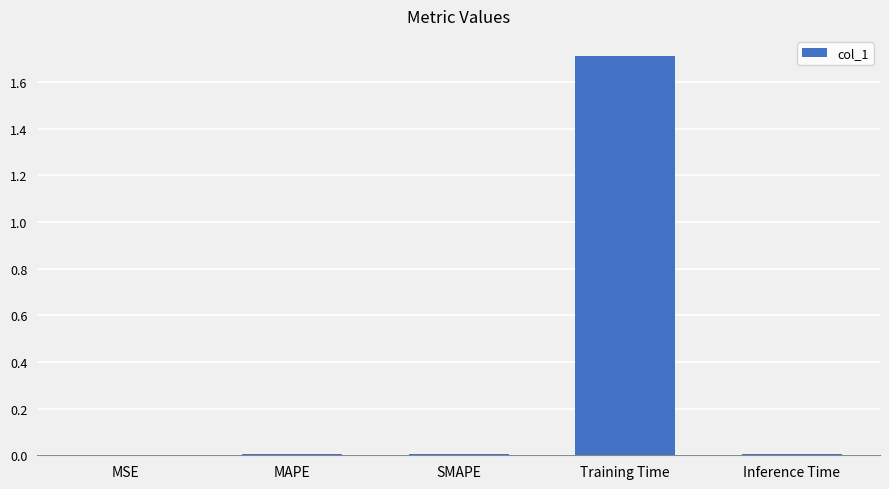

The value at Training Time is 1.7. True or false?

True